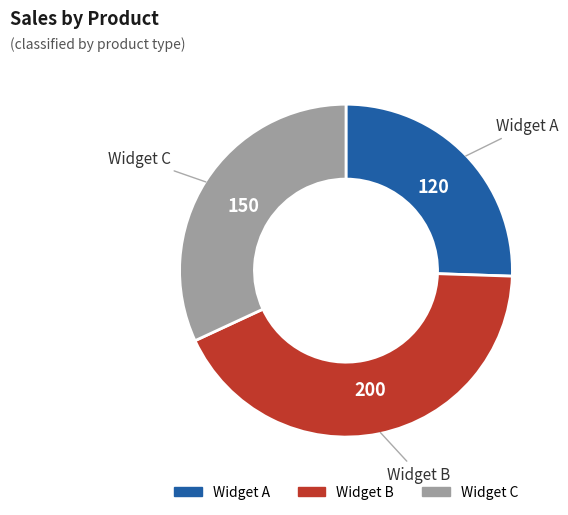

Rank the categories by value from lowest to highest.

Widget A, Widget C, Widget B